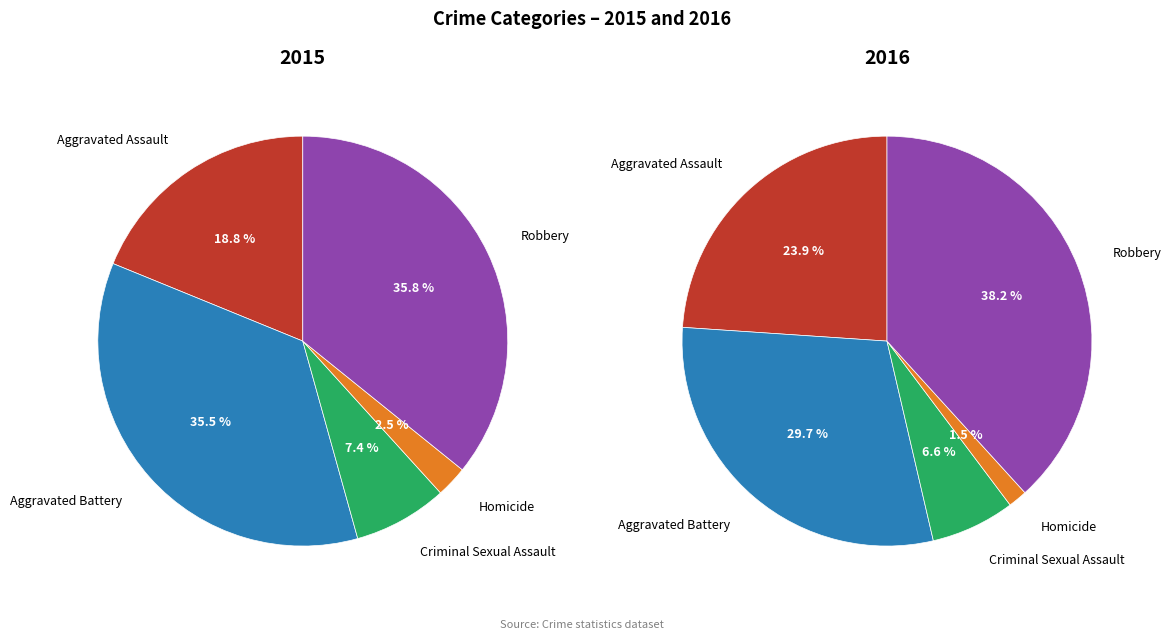

How many segments does this pie chart have?

5